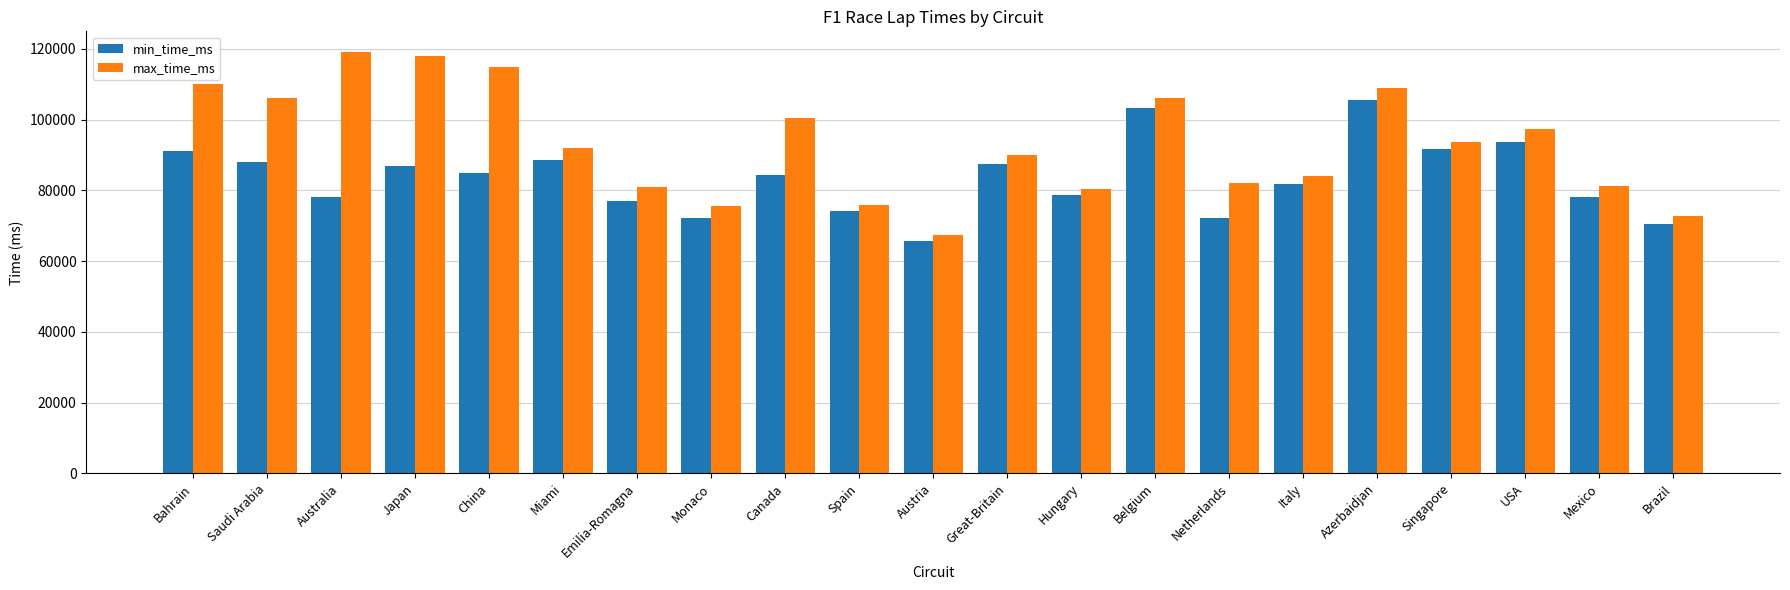

What value does the max_time_ms series have at Singapore, to the nearest 50?

93800